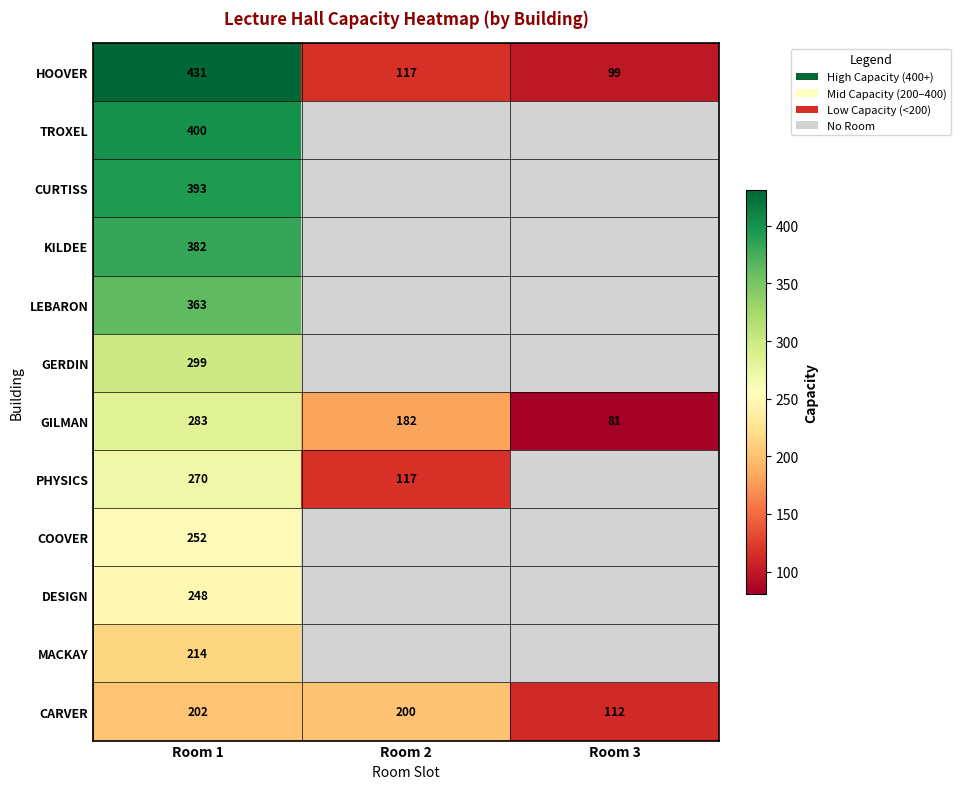

Which label corresponds to the smallest value in the chart?

Room 3